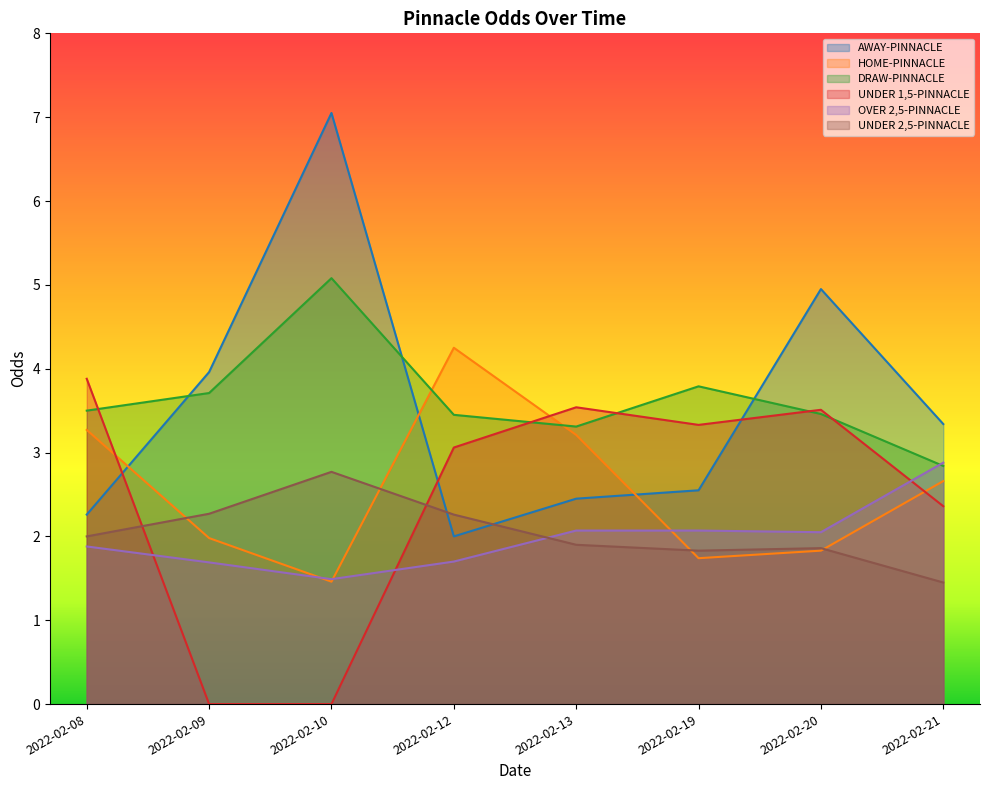

What is the value of the OVER 2,5-PINNACLE point at the 6th from the left?

2.1